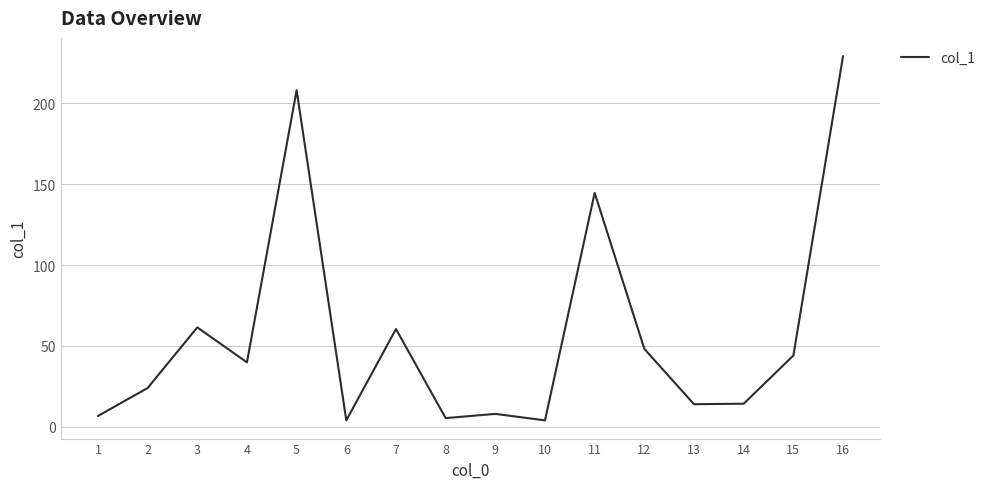

What is the difference between the maximum and minimum values?

225.3